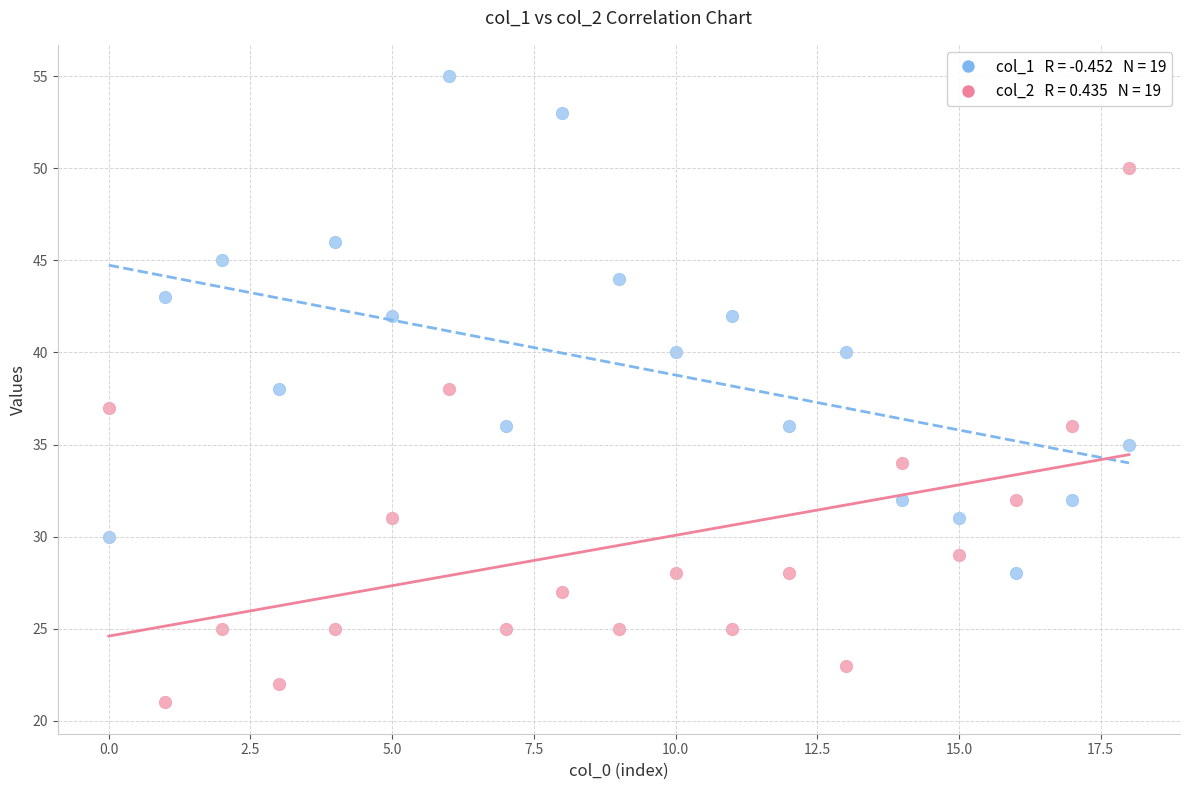

Across all data points, what is the range of Y values (max minus min)?

34